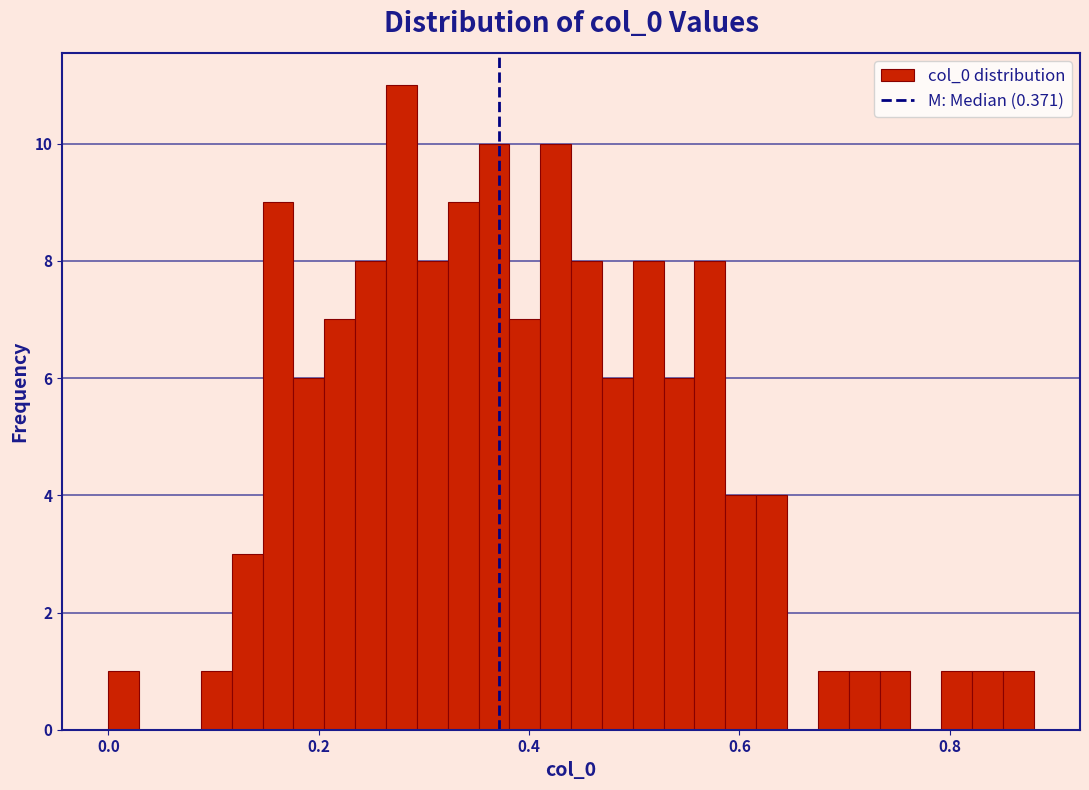

Around what value on the x-axis is the tallest bar? Give the approximate position of its centre, as read against the axis.

0.28